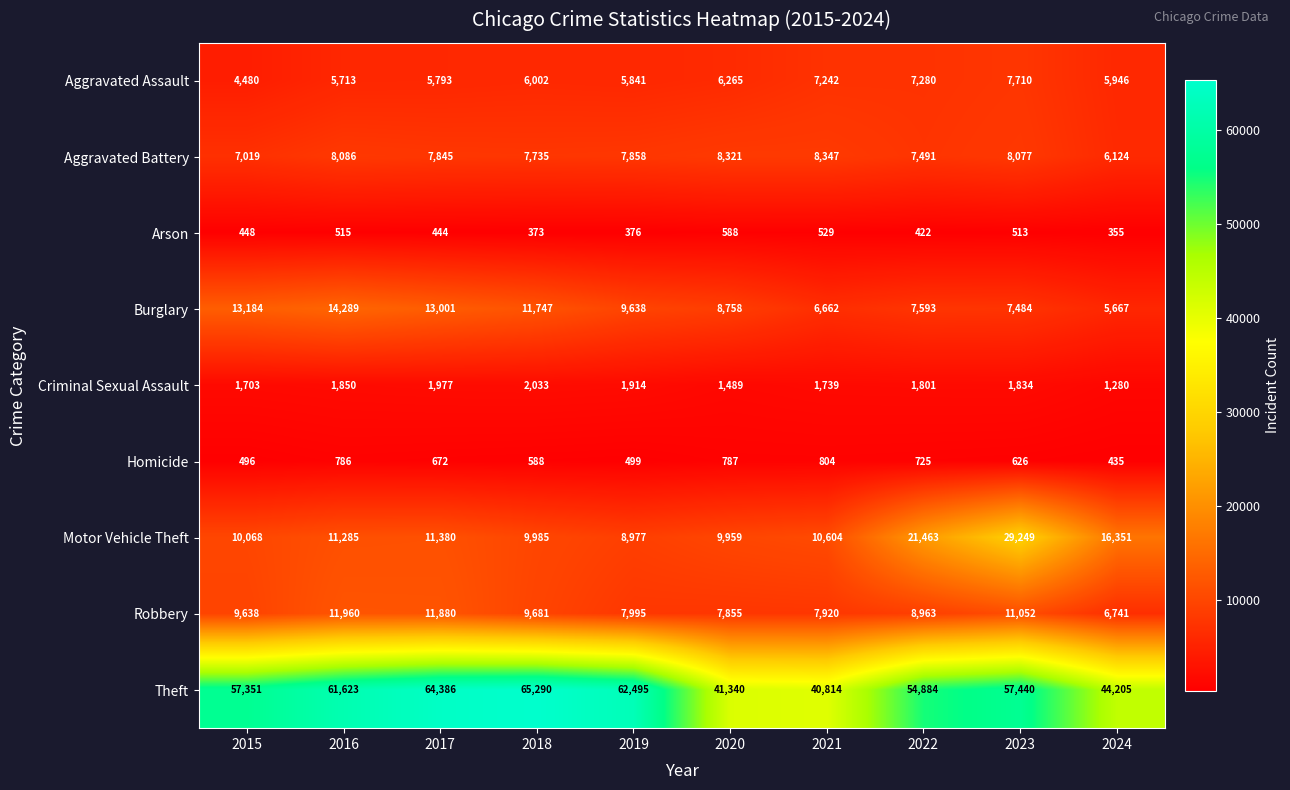

What value does the Criminal Sexual Assault series have at 2024, to the nearest 50?

1300